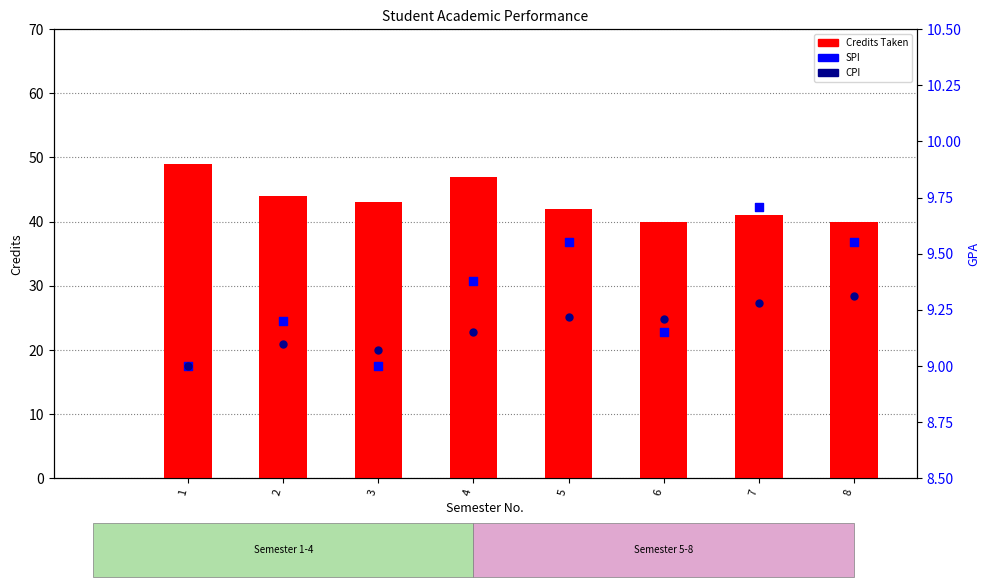

Which series has the largest Y range (max minus min)?

Credits Taken